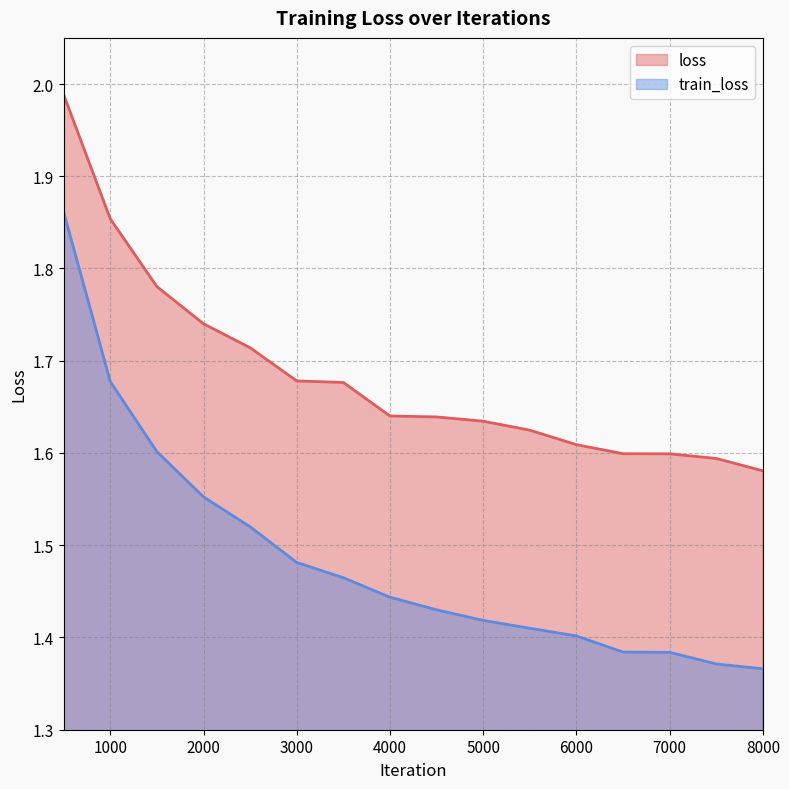

True or false: loss and train_loss intersect in this chart.

False